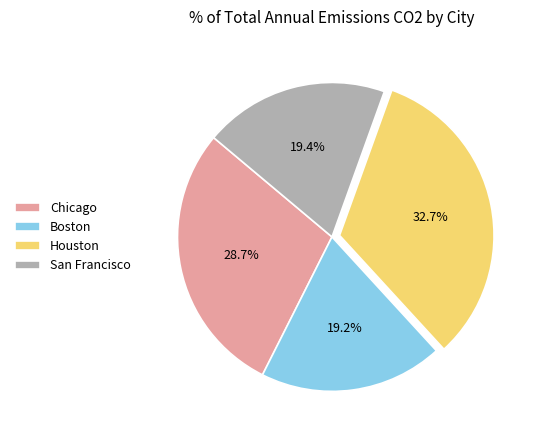

Do Boston and Chicago together represent more than half of the pie?

No